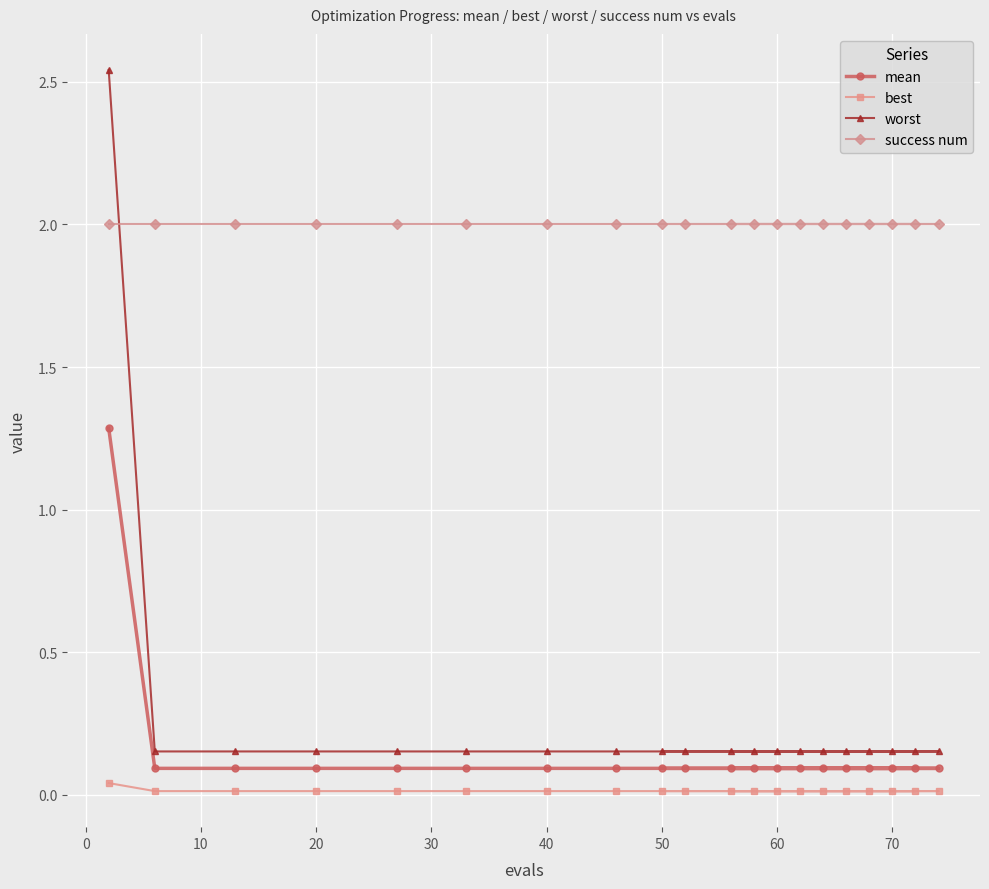

True or false: mean and worst intersect in this chart.

False